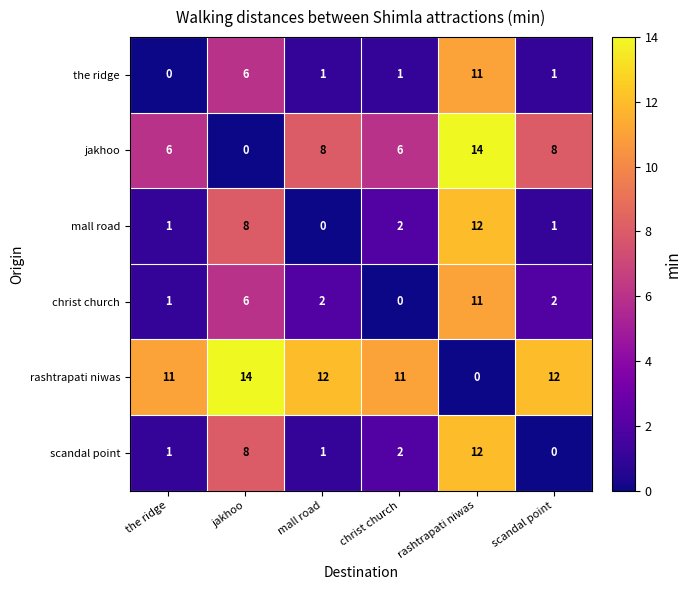

What is the total value across all series at mall road?

24